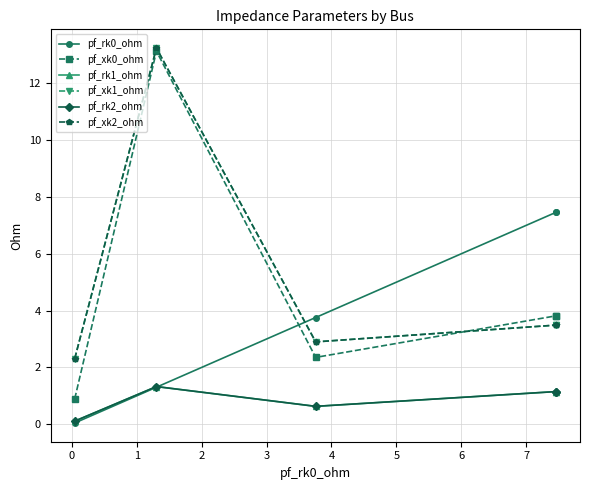

How many intersections are there between pf_rk2_ohm and pf_rk1_ohm?

2